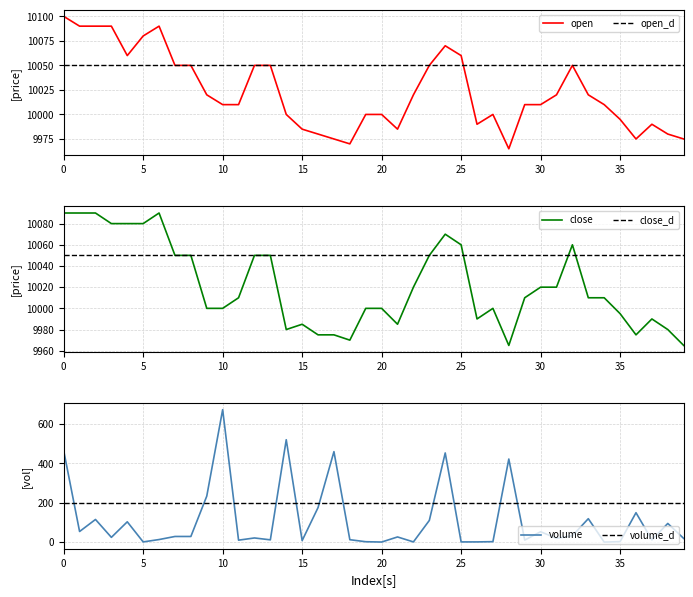

True or false: open has a value of 15971 at 25.

False